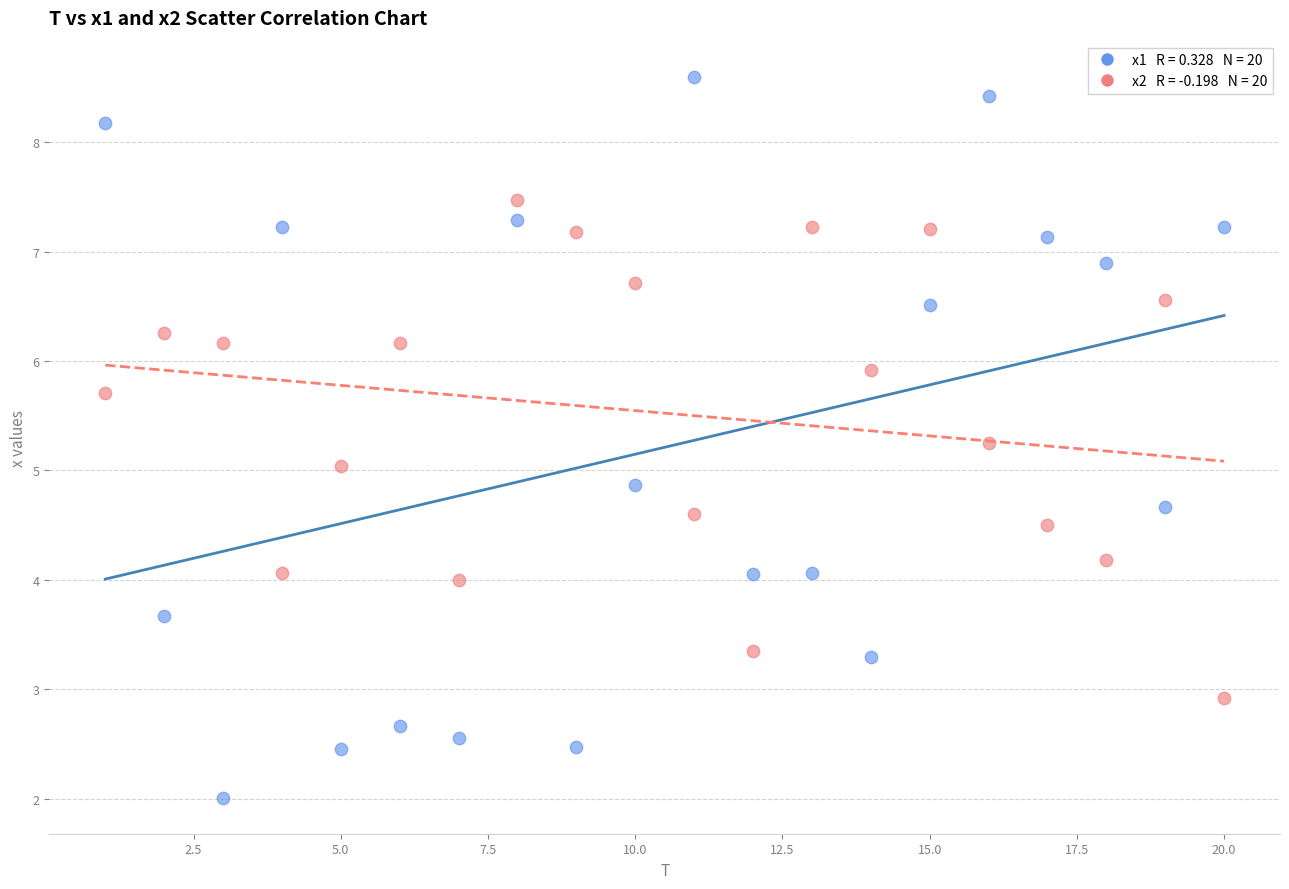

Across all data points, what is the range of X values (max minus min)?

19.0